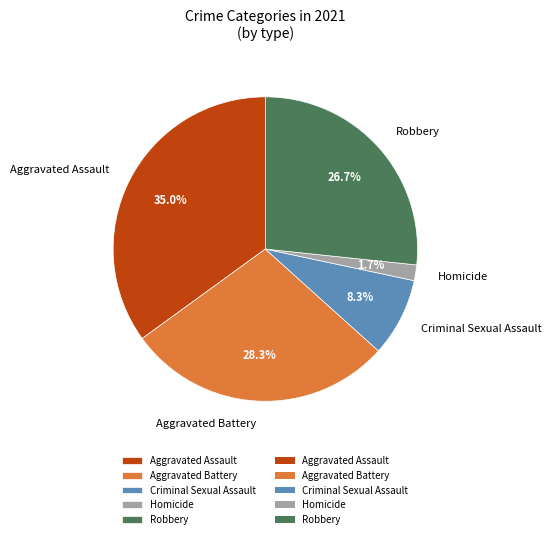

To the nearest percent, what portion does Robbery represent?

27%